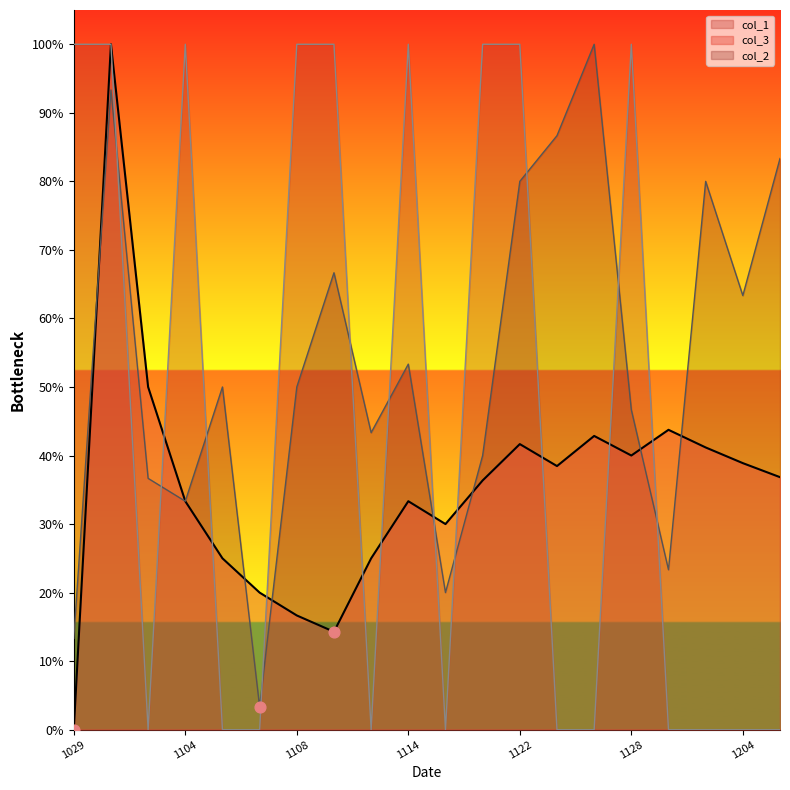

At which category is the sum across all series the highest?

20141031